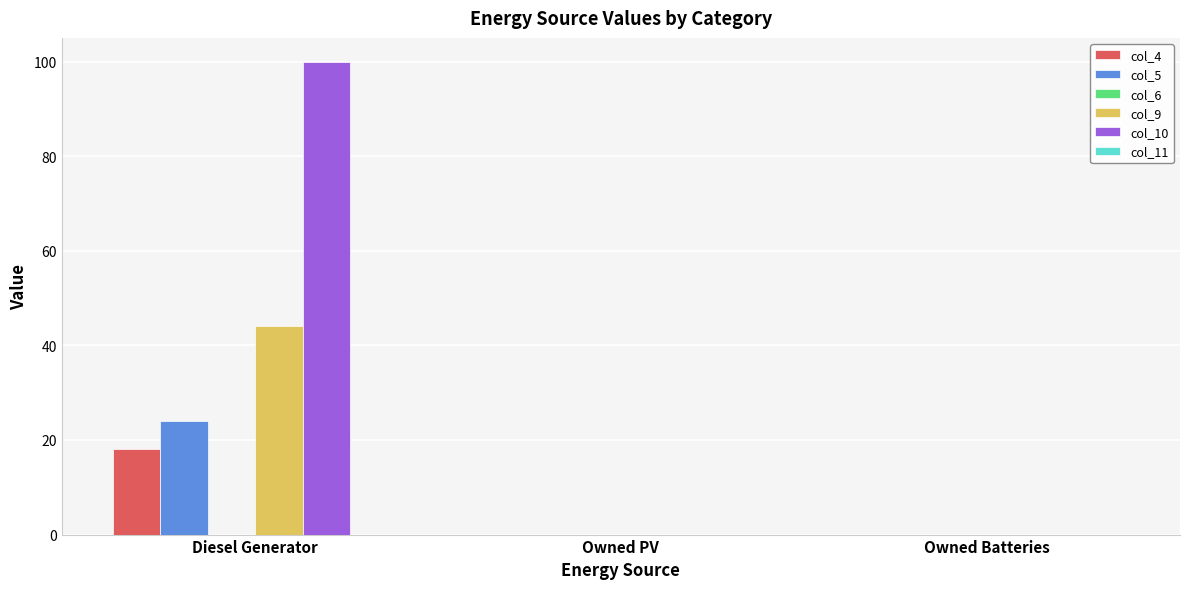

What is the maximum value for col_5?

24